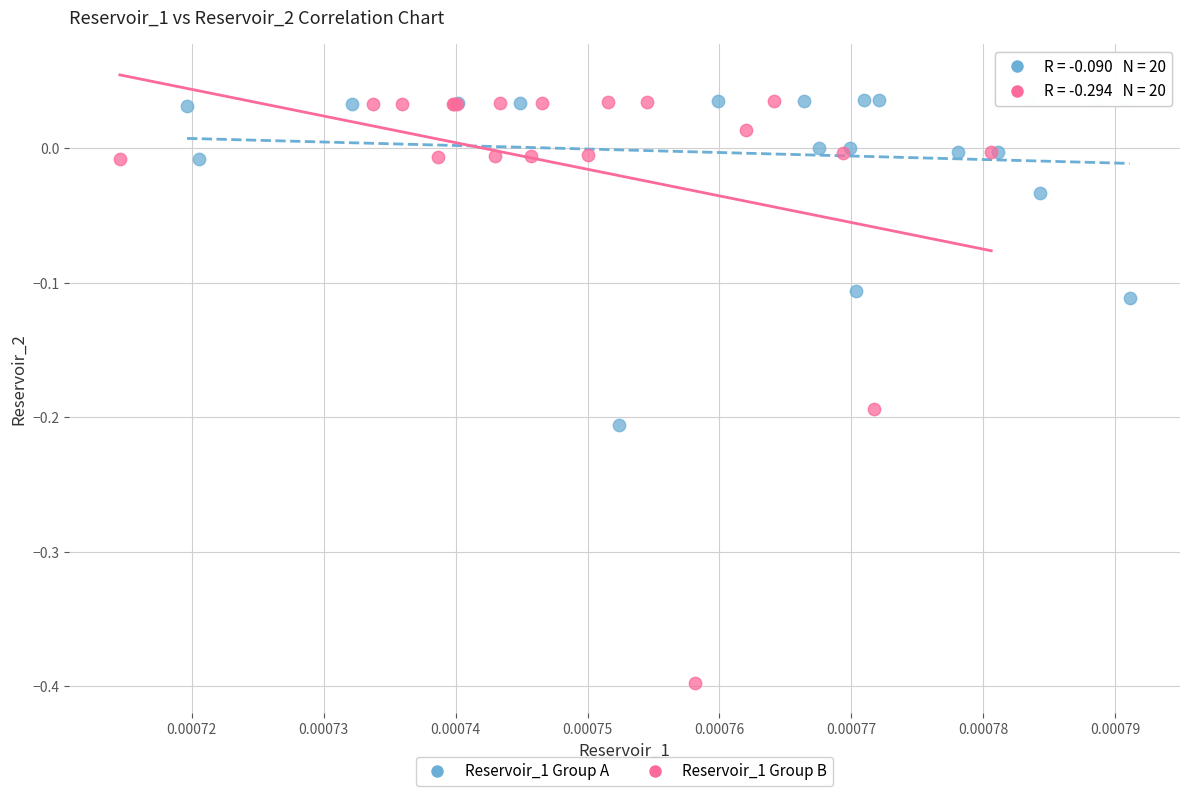

Which series has the largest Y range (max minus min)?

Reservoir_1 Group B